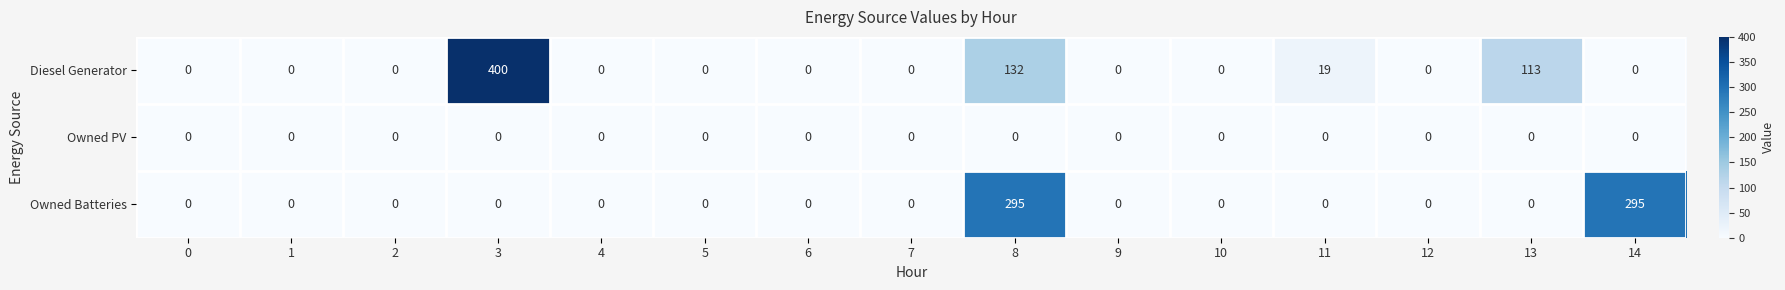

Which category has the highest value across all series?

3